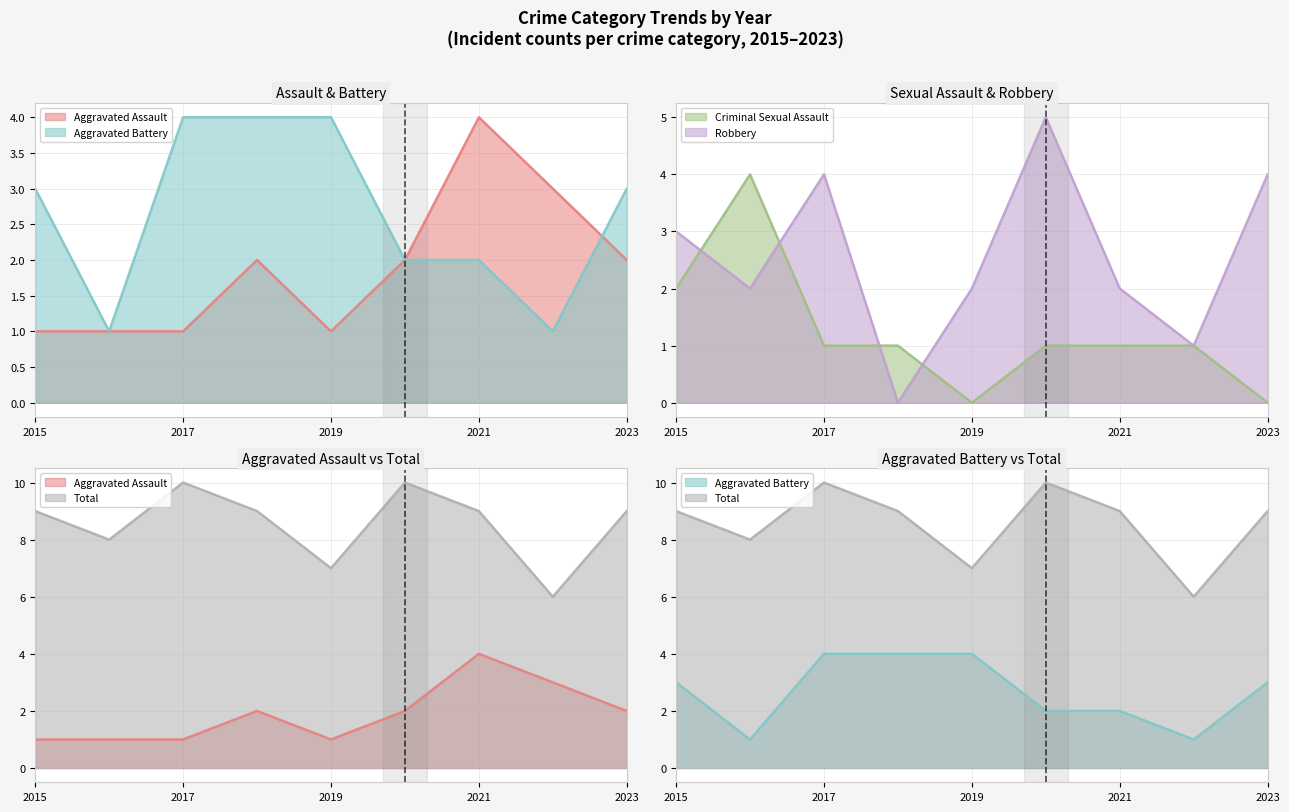

At which label does Robbery first exceed 2?

2015